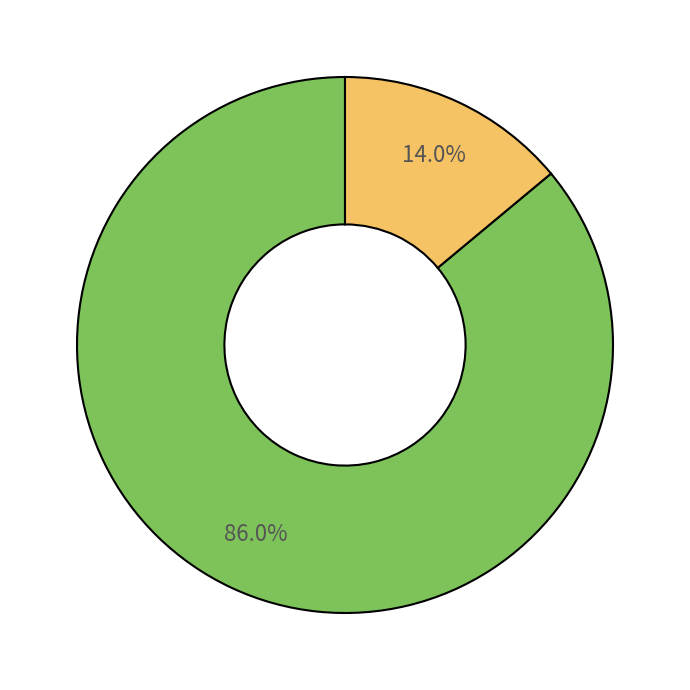

Does any single category account for the majority?

Yes